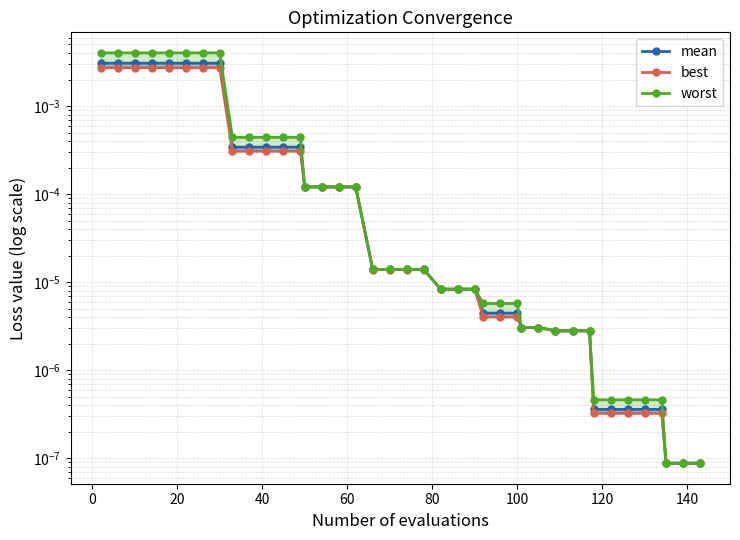

Count the number of categories in the chart.

40